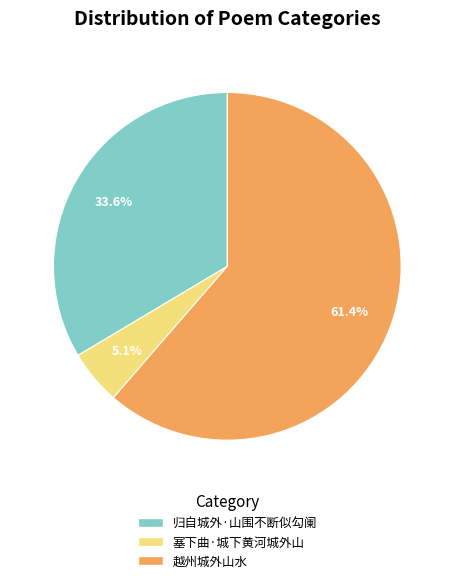

To the nearest percent, what portion does 塞下曲·城下黄河城外山 represent?

5%